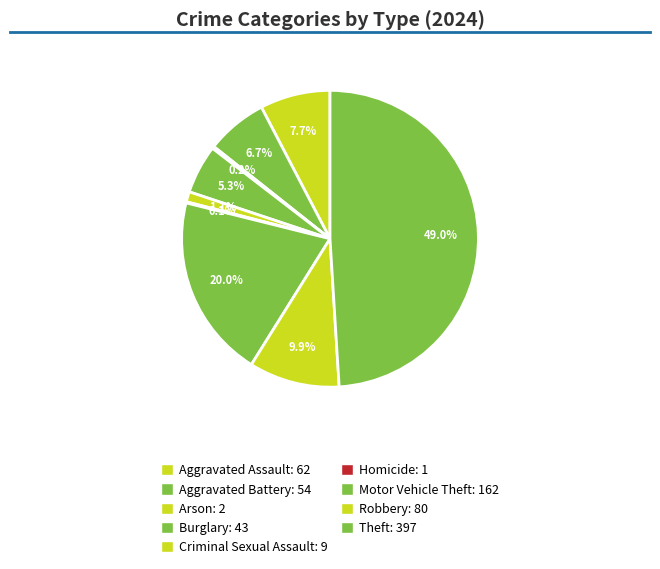

Which slice is the smallest?

Homicide